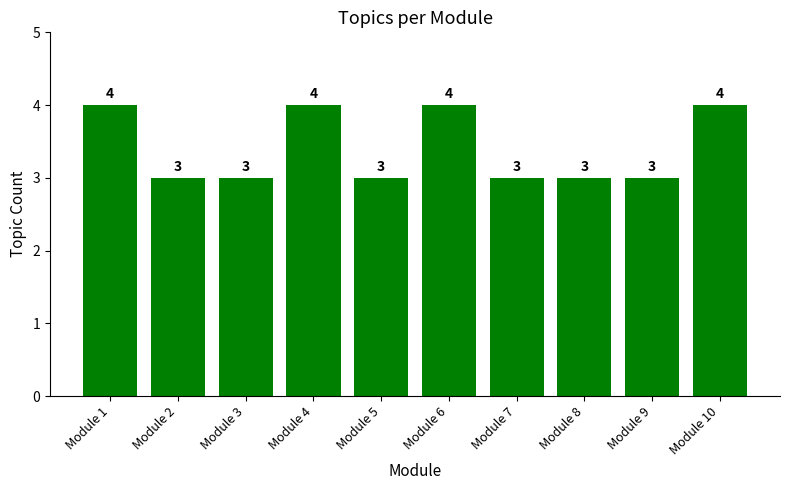

What is the value of the 2nd bar from the left?

3